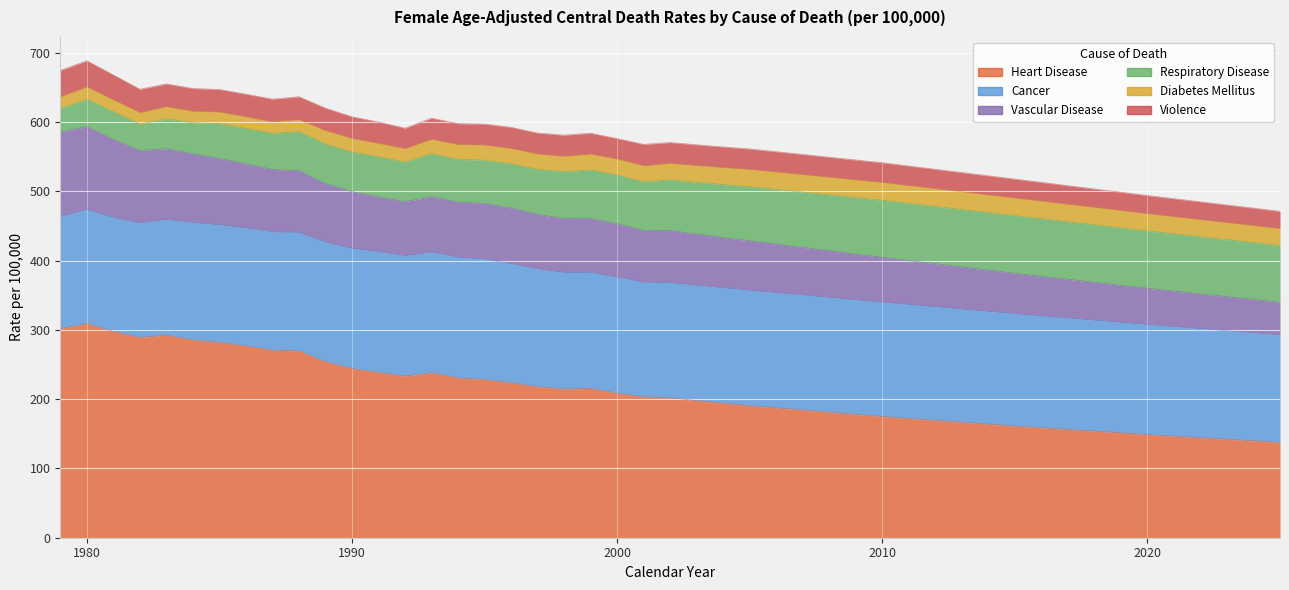

At which category is the sum across all series the highest?

1980